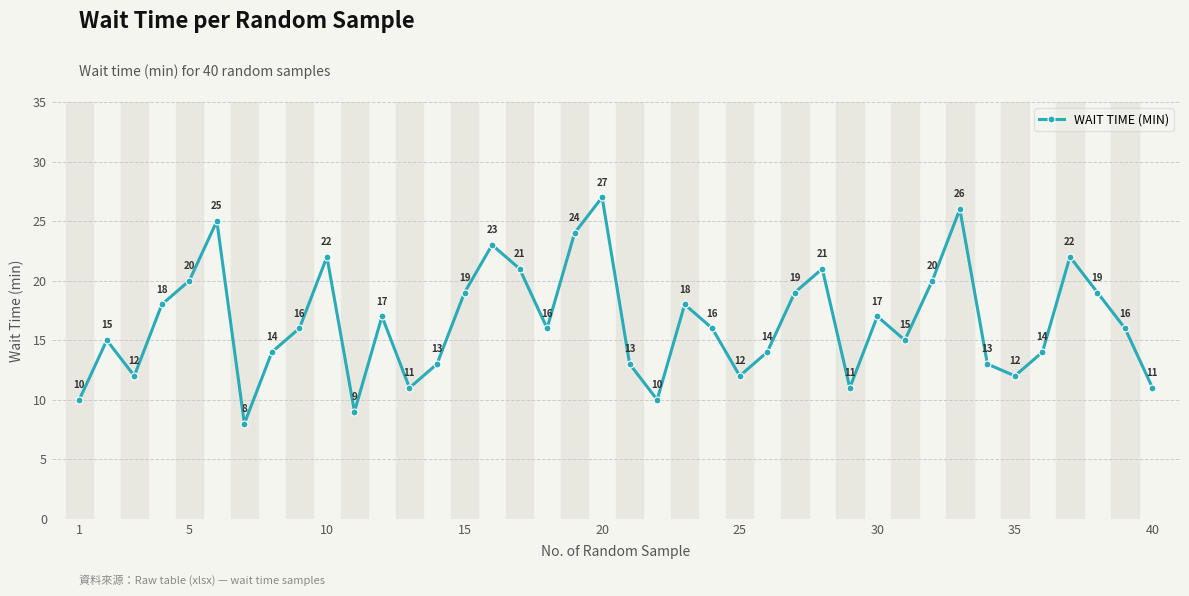

How many values are below 16?

18